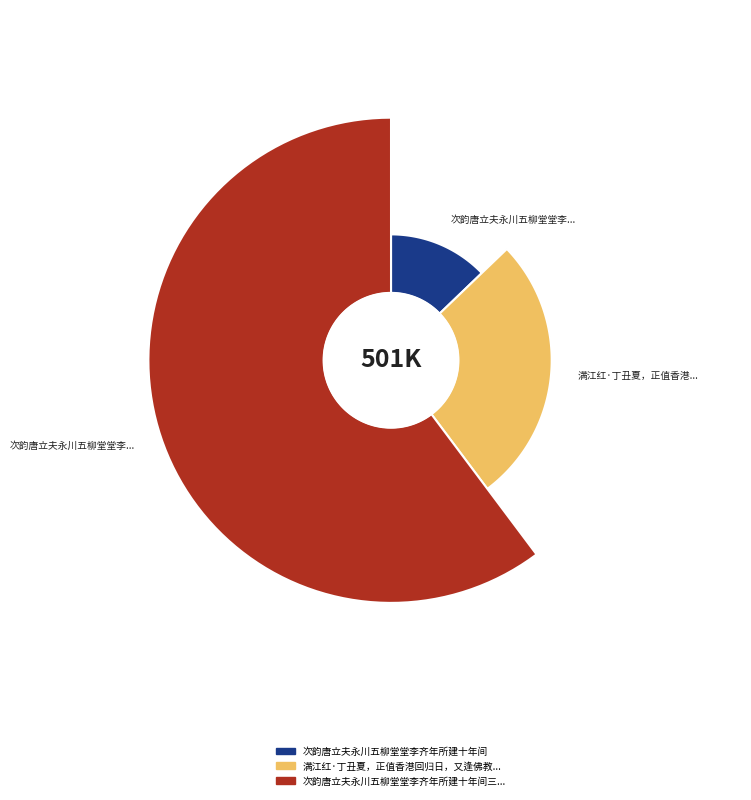

Is it true that 次韵唐立夫永川五柳堂堂李齐年所建十年间三易名立夫作令为复之 is 66% of the pie?

False